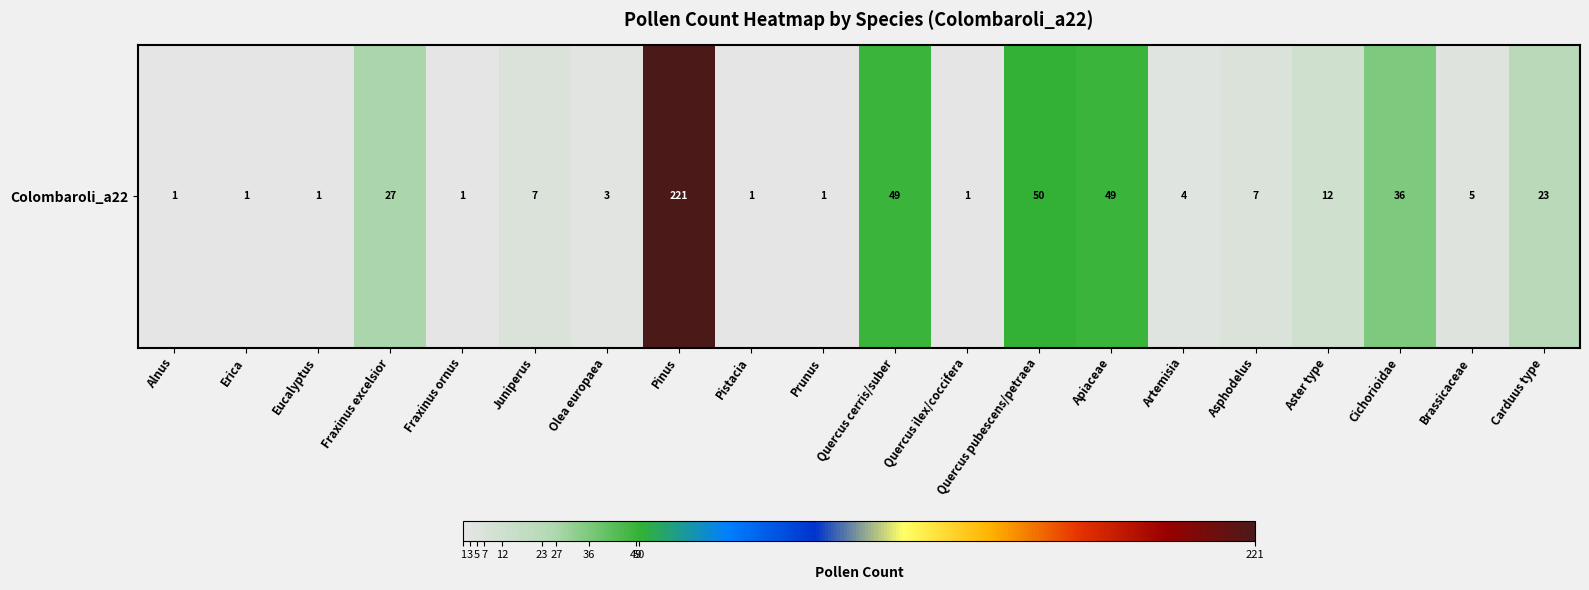

List the labels in order of value, smallest first.

Alnus, Erica, Eucalyptus, Fraxinus ornus, Pistacia, Prunus, Quercus ilex/coccifera, Olea europaea, Artemisia, Brassicaceae, Juniperus, Asphodelus, Aster type, Carduus type, Fraxinus excelsior, Cichorioidae, Quercus cerris/suber, Apiaceae, Quercus pubescens/petraea, Pinus